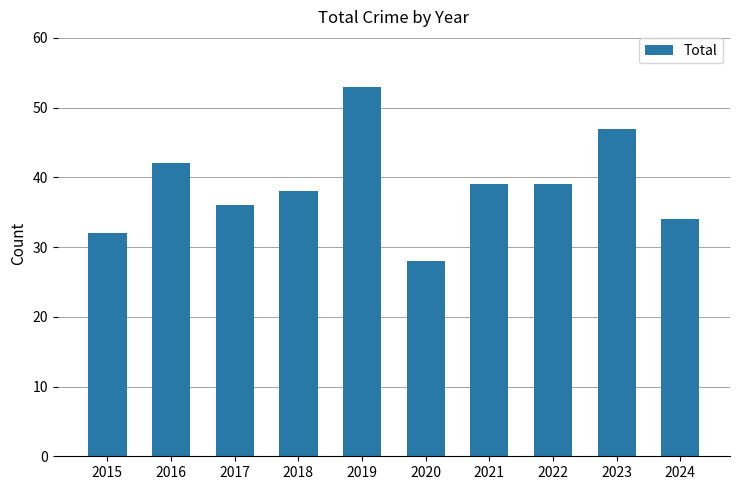

Does the chart contain any negative values?

No